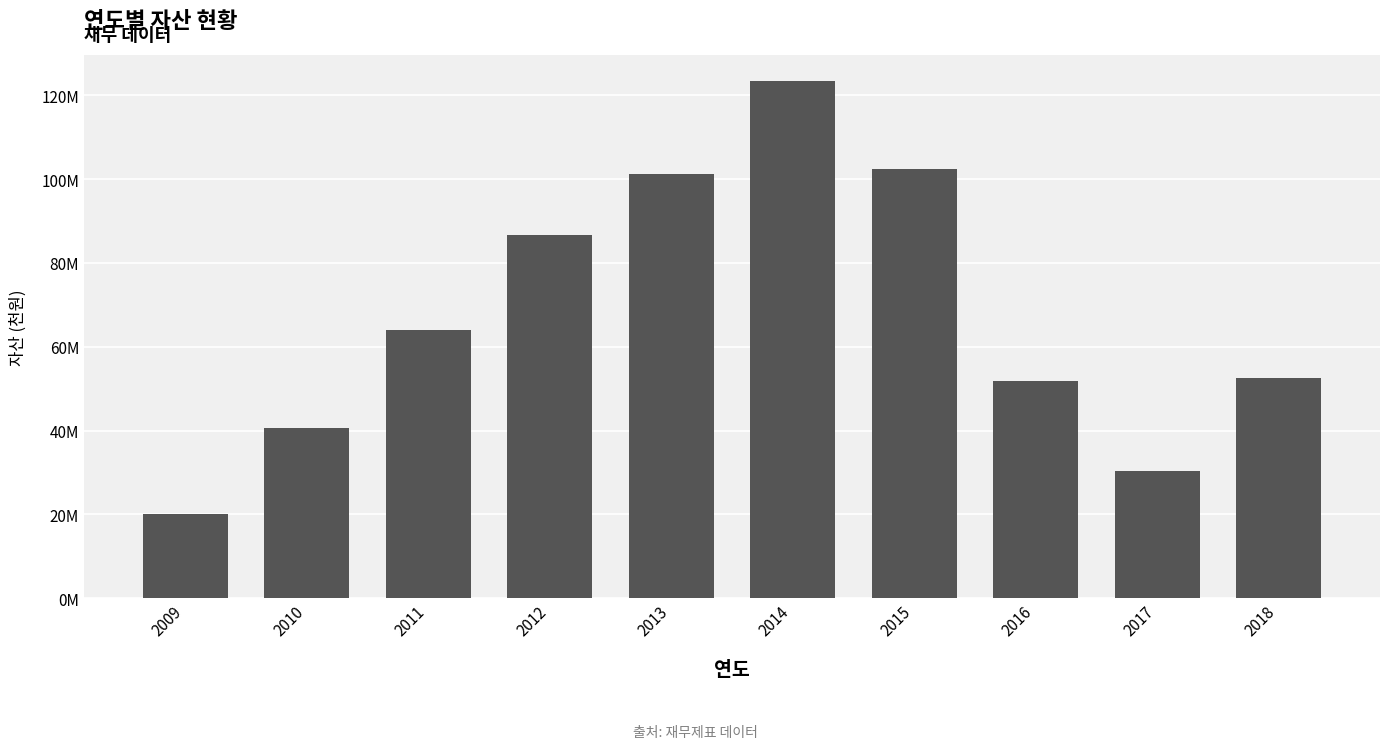

Are the bars horizontal?

No